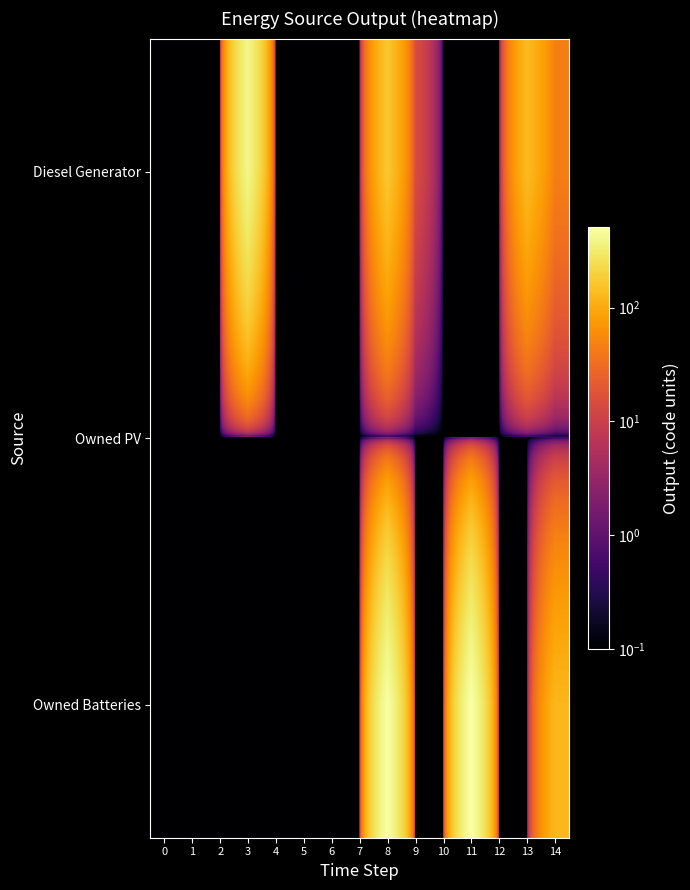

Reading left to right, list all the values displayed in this chart.

Diesel Generator: 0=0.1	1=0.1	2=0.1	3=400.0	4=0.1	5=0.1	6=0.1	7=0.1	8=167.0	9=15.0	10=0.1	11=0.1	12=0.1	13=136.0	14=46.0
Owned PV: 0=0.1	1=0.1	2=0.1	3=0.1	4=0.1	5=0.1	6=0.1	7=0.1	8=0.1	9=0.1	10=0.1	11=0.1	12=0.1	13=0.1	14=0.1
Owned Batteries: 0=0.1	1=0.1	2=0.1	3=0.1	4=0.1	5=0.1	6=0.1	7=0.1	8=495.0	9=0.1	10=0.1	11=509.0	12=0.1	13=0.1	14=126.0